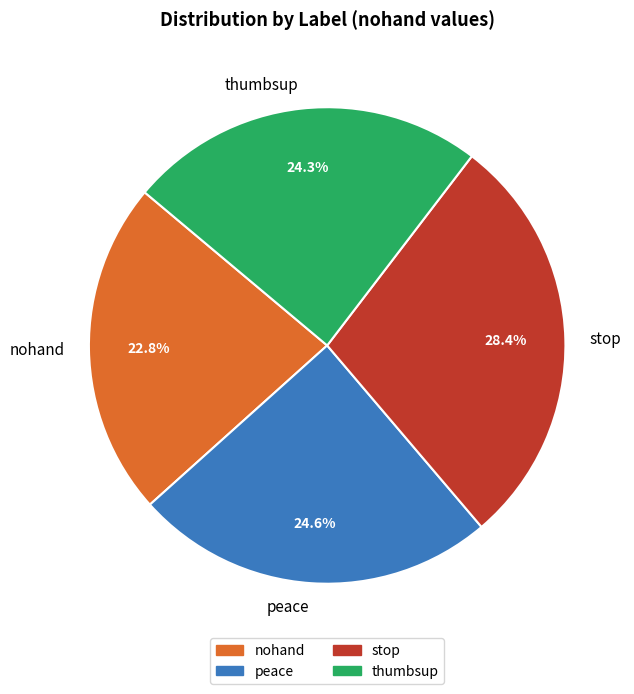

Which category has the biggest portion of the pie?

stop